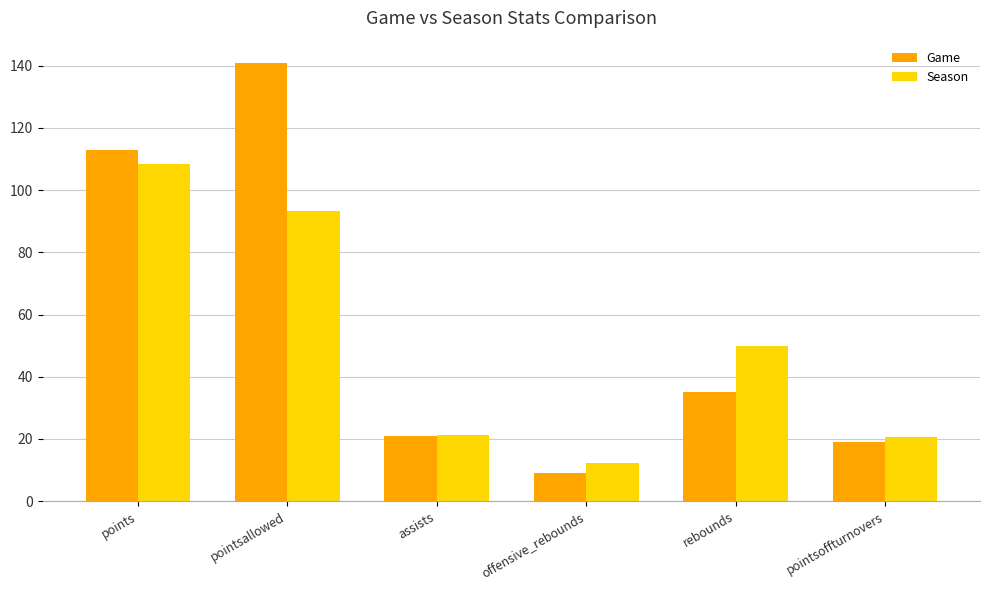

What are all the series names shown in the legend?

Game, Season